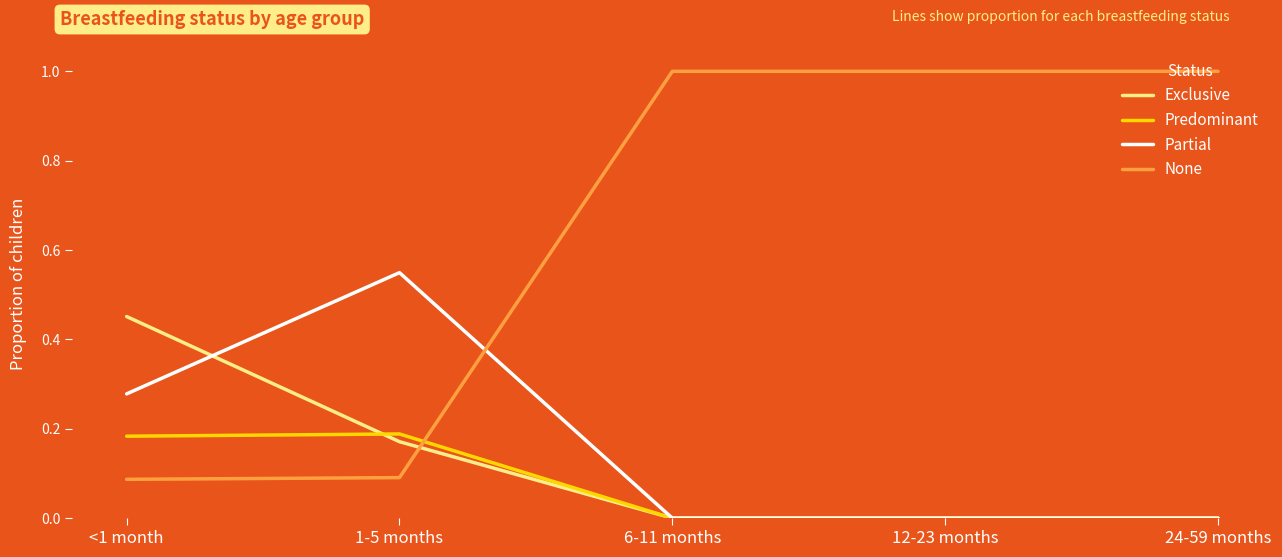

Read the None value at 6-11 months.

1.0